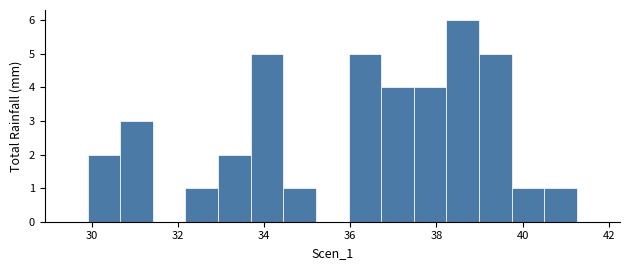

Around what value on the x-axis is the tallest bar? Give the approximate position of its centre, as read against the axis.

38.6